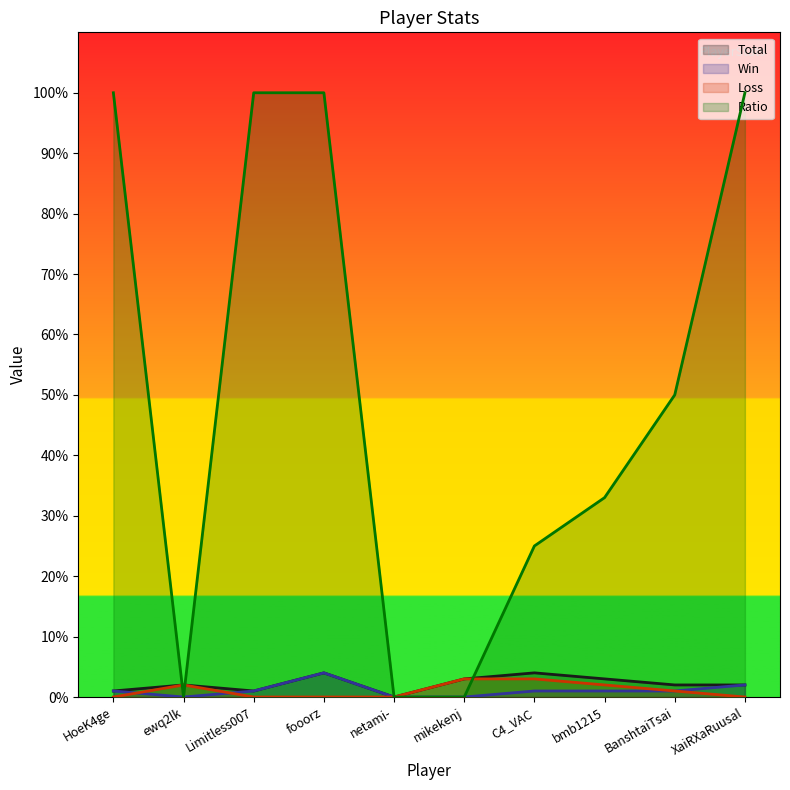

True or false: Total has more than 1 points higher than both neighbors.

True